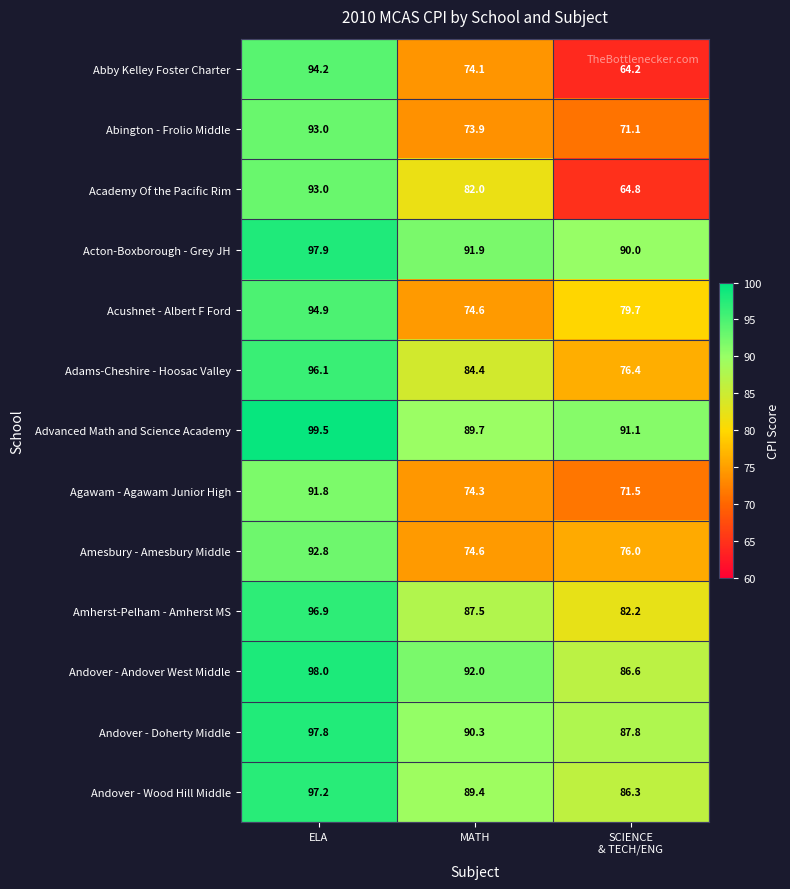

Which series changed the most between MATH and SCIENCE
& TECH/ENG?

Academy Of the Pacific Rim